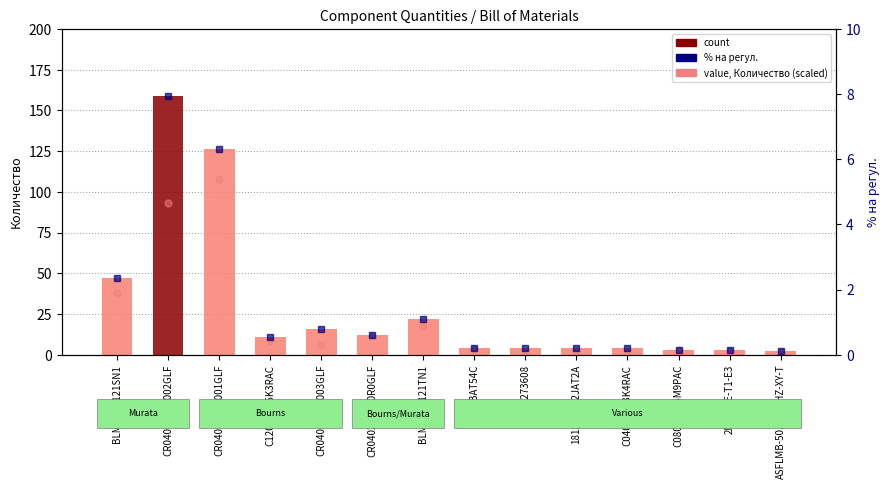

Between 2N7002E-T1-E3 and CR0402-FX-1002GLF, which is larger?

CR0402-FX-1002GLF